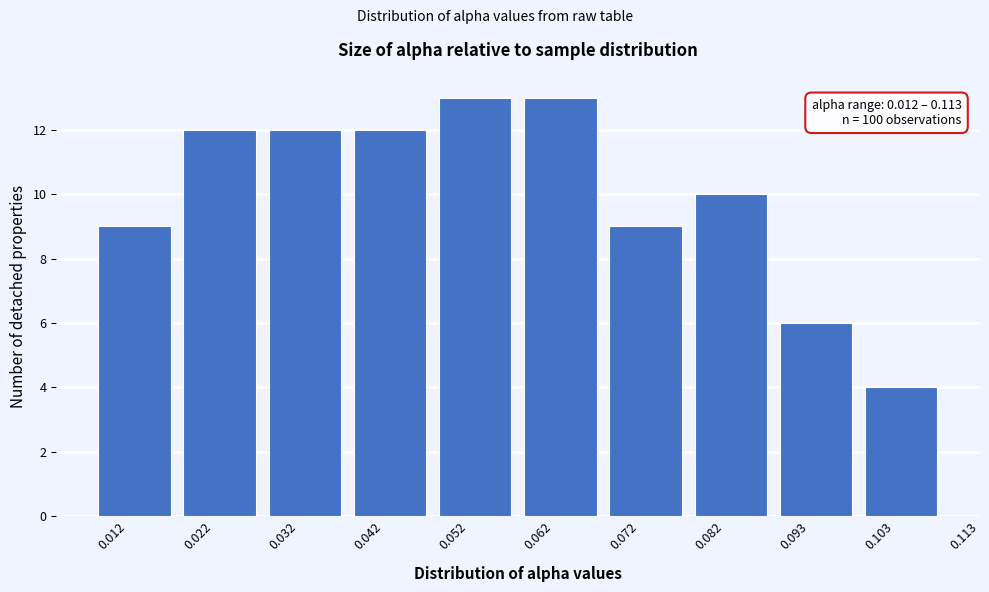

Reading left to right, extract all data points from this chart.

9	12	12	12	13	13	9	10	6	4